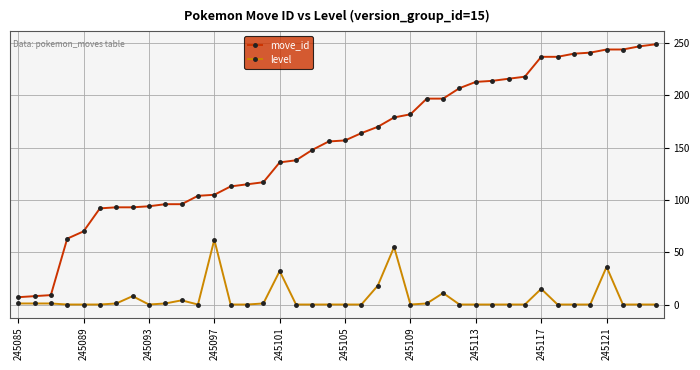

List the series in order of their peak value, highest first.

move_id, level